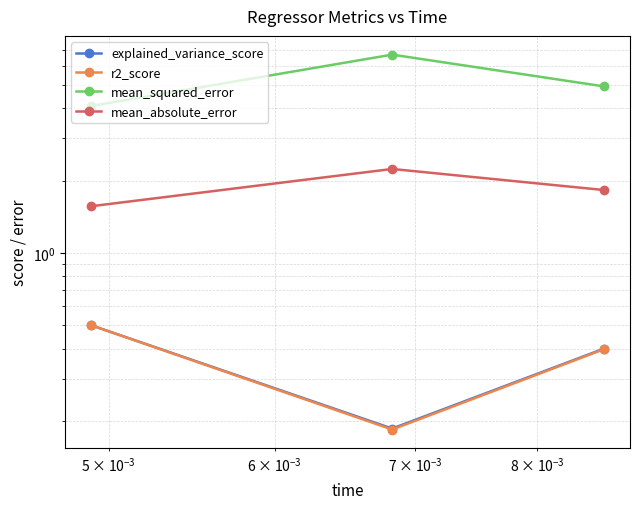

How many categories are shown in the chart?

3